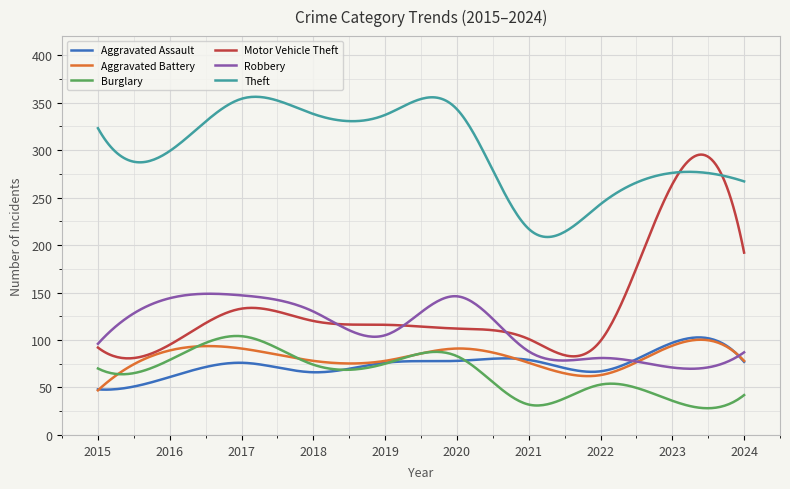

Which series has the largest total across all categories?

Theft